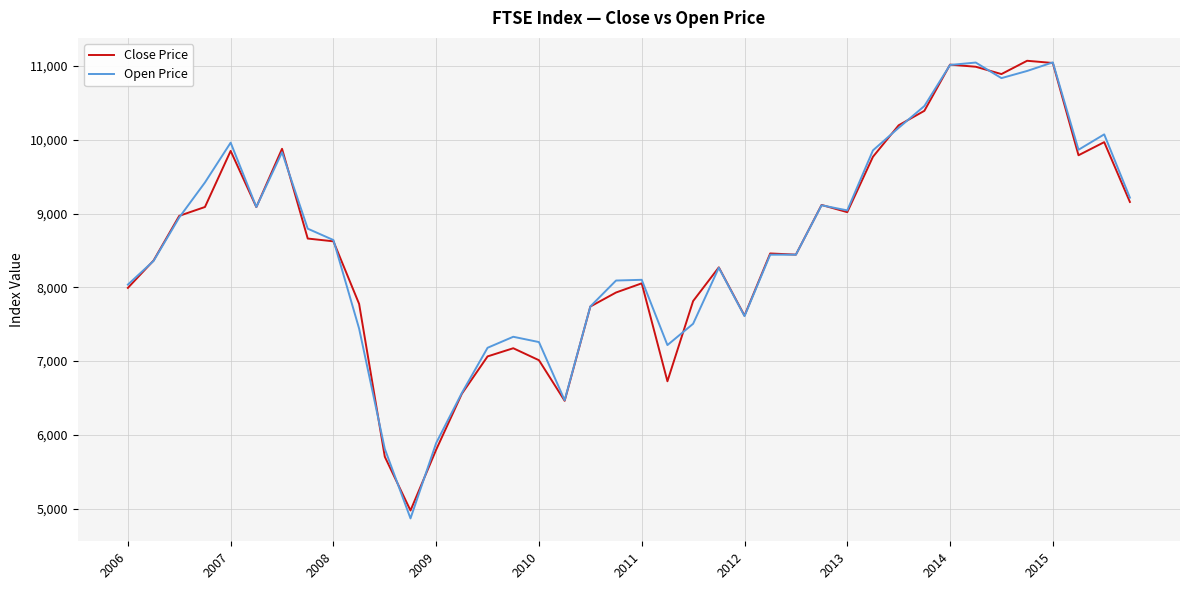

What are all the series names shown in the legend?

Close Price, Open Price